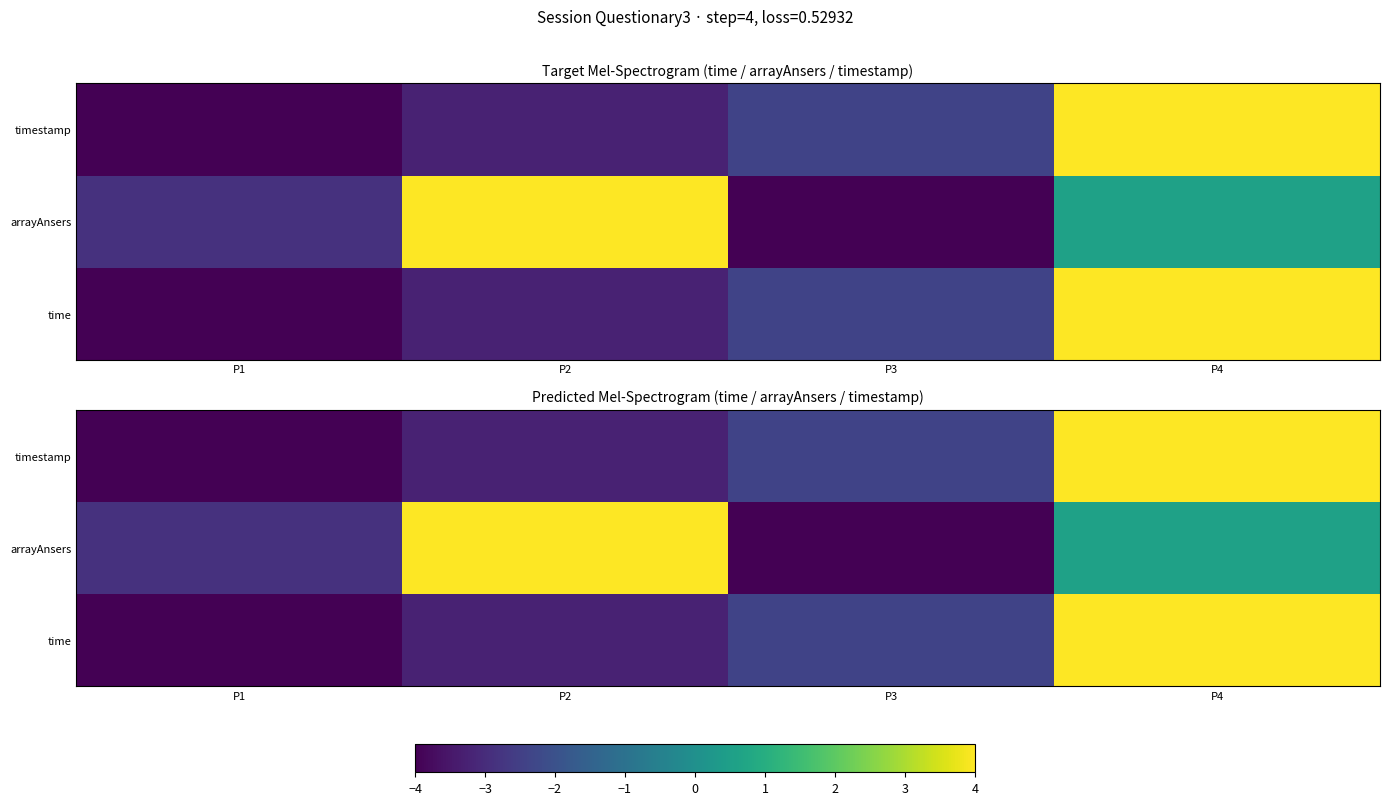

The time series shows -3.2 at P2. True or false?

True